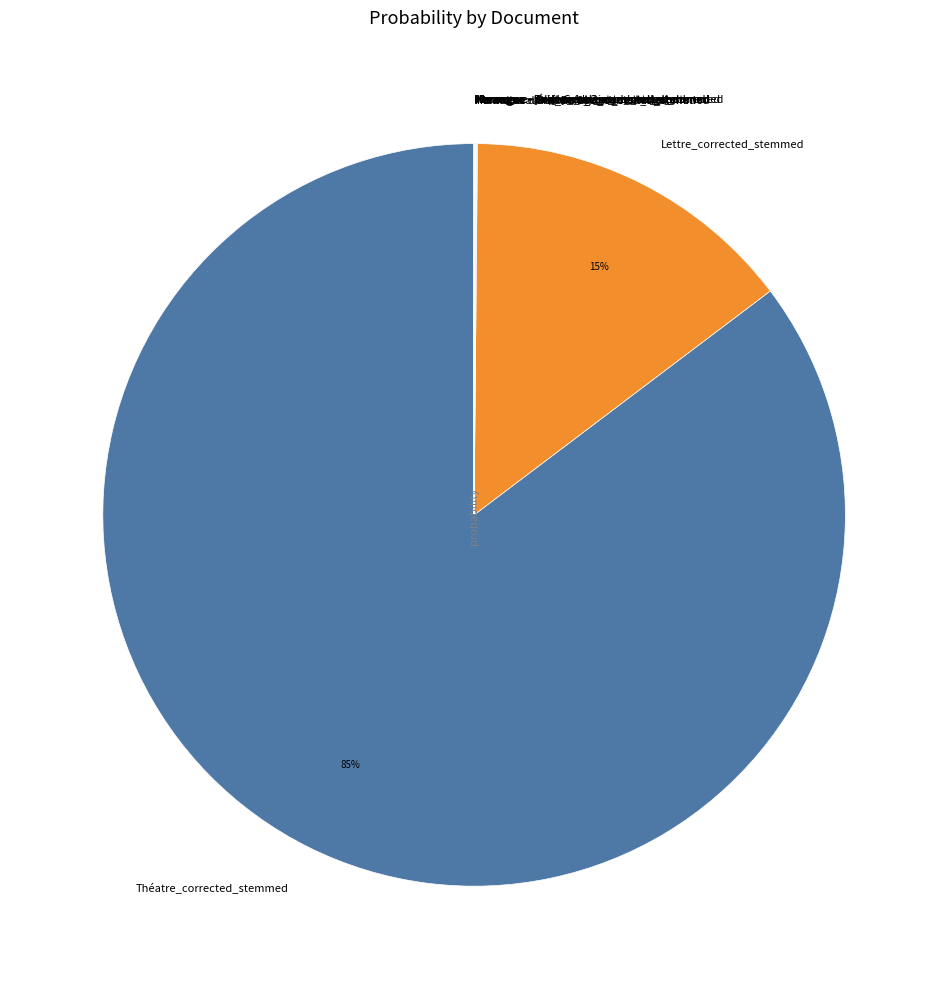

Is there any slice that represents more than half of the pie?

Yes